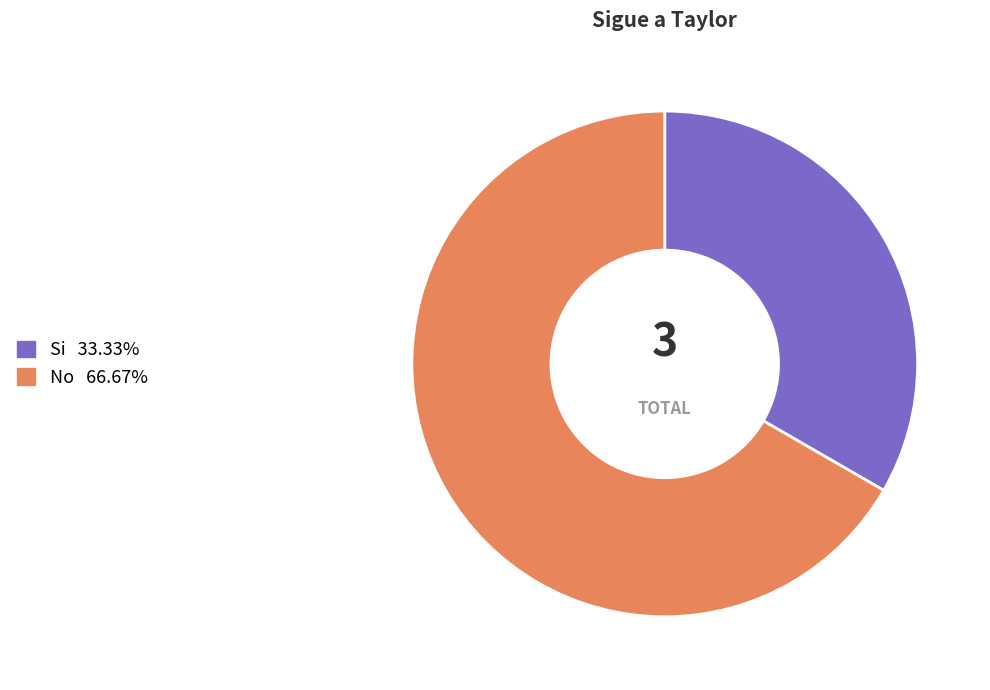

Which slice represents more than half of the pie?

No